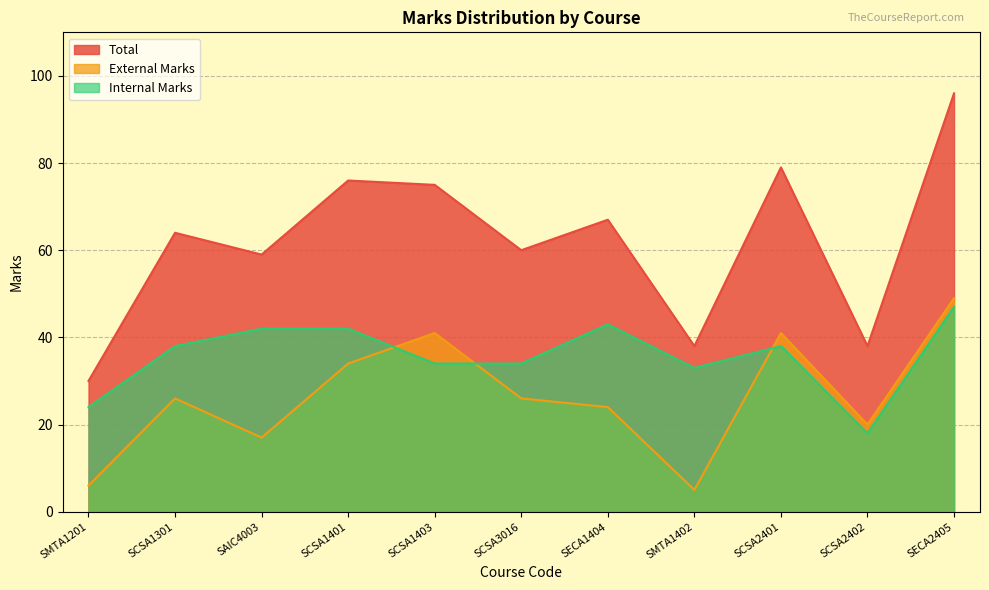

Which series has the widest spread of values?

Total